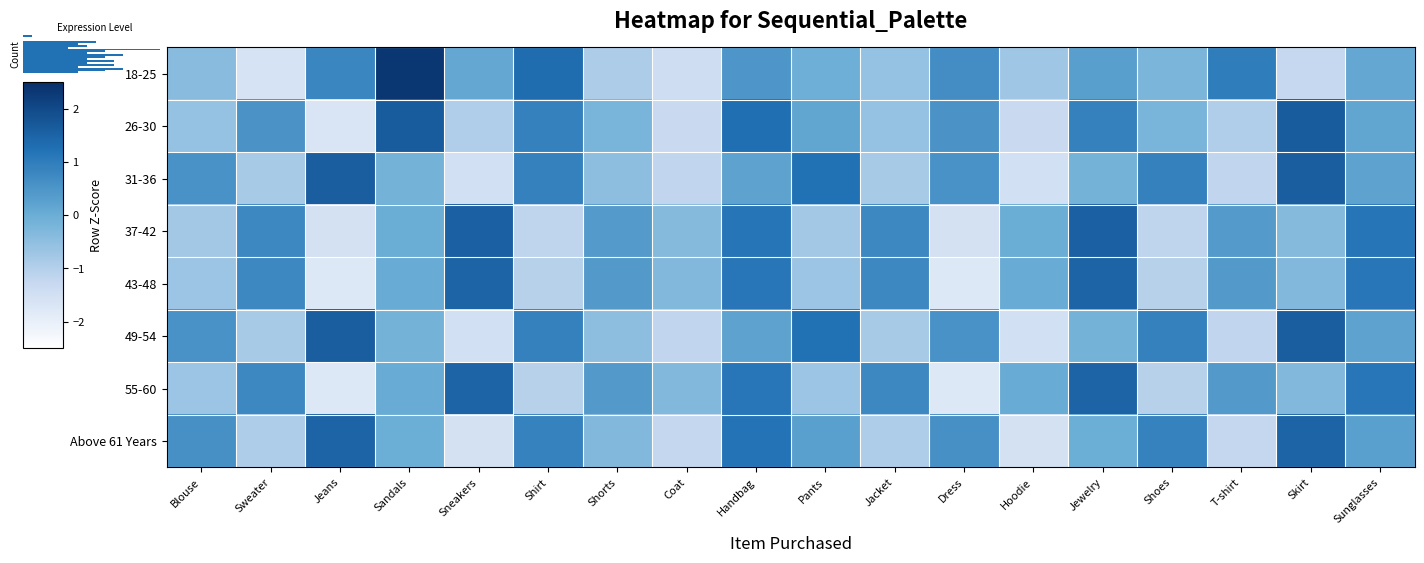

The value of 55-60 at Dress is -0.9. True or false?

False